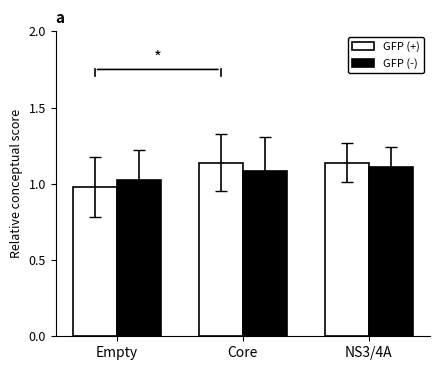

True or false: GFP (-) has a value of 1.5 at Core.

False